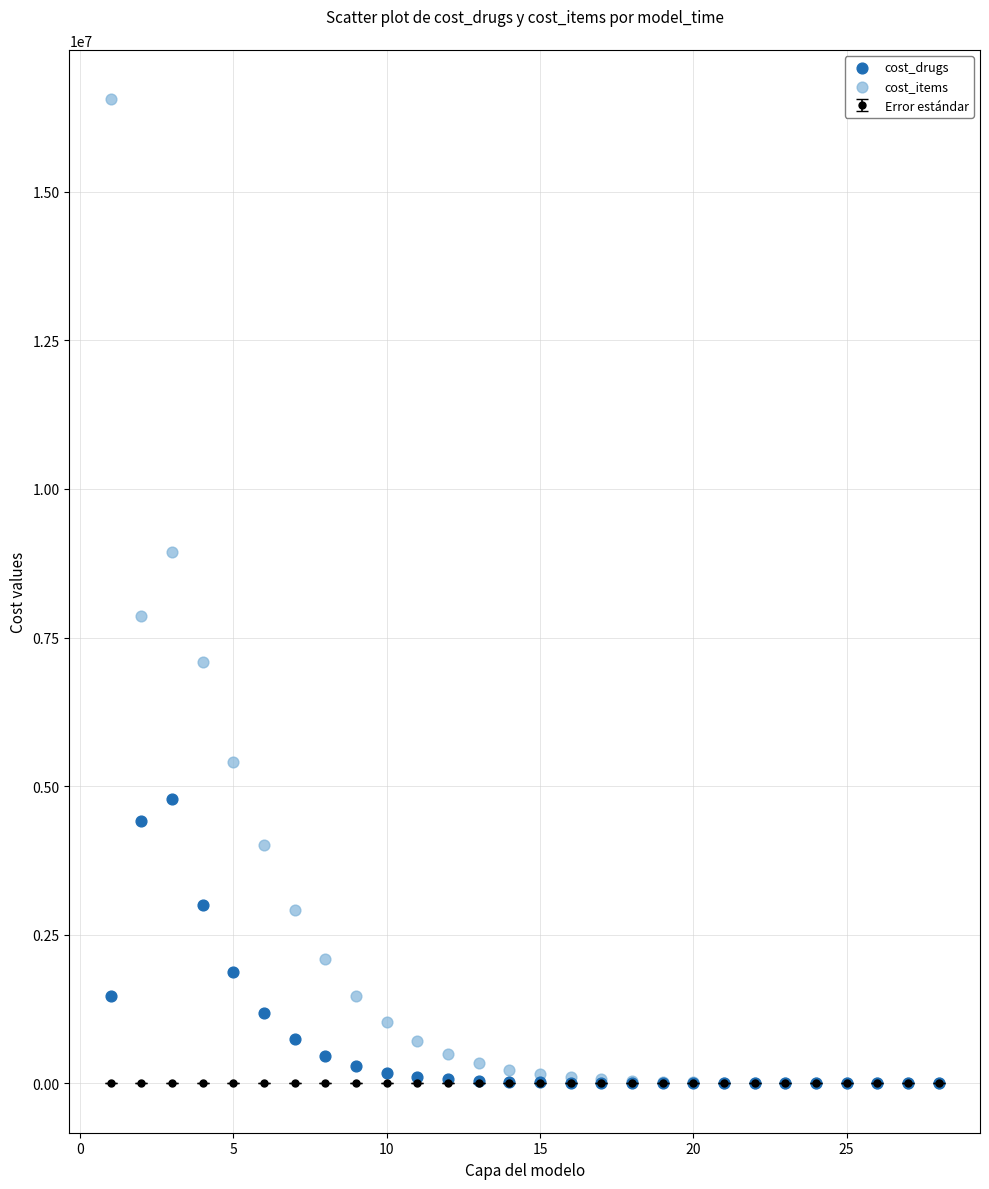

Across all series, what Y value is closest to 8279287?

7869819.6